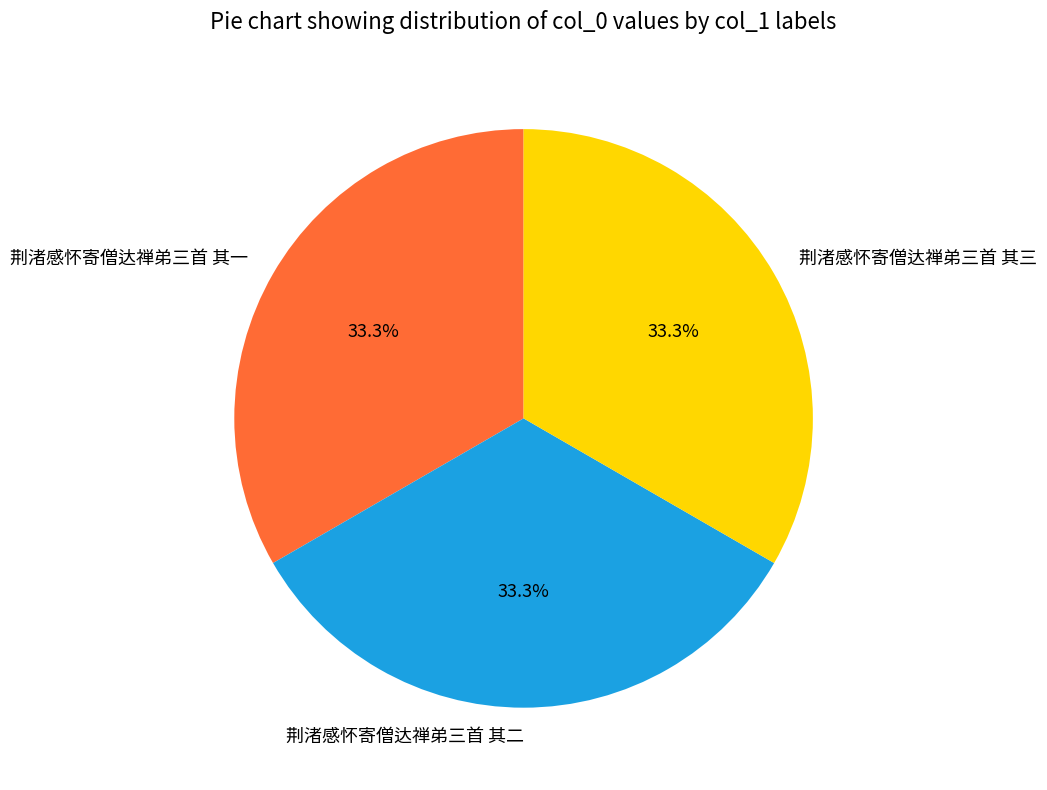

Is there any slice that represents more than half of the pie?

No